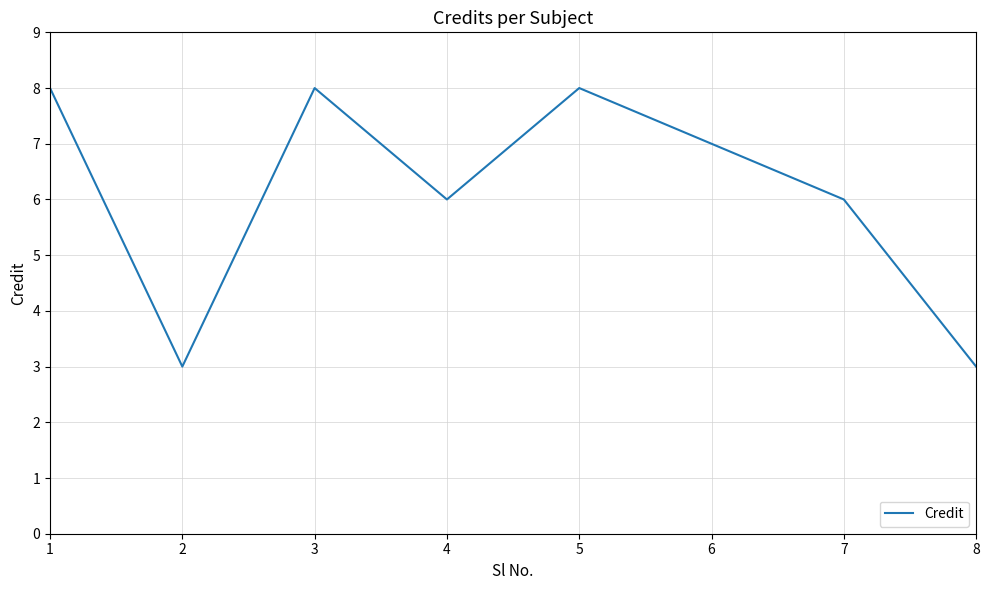

Reading right to left, list all the values displayed in this chart.

8=3	7=6	6=7	5=8	4=6	3=8	2=3	1=8